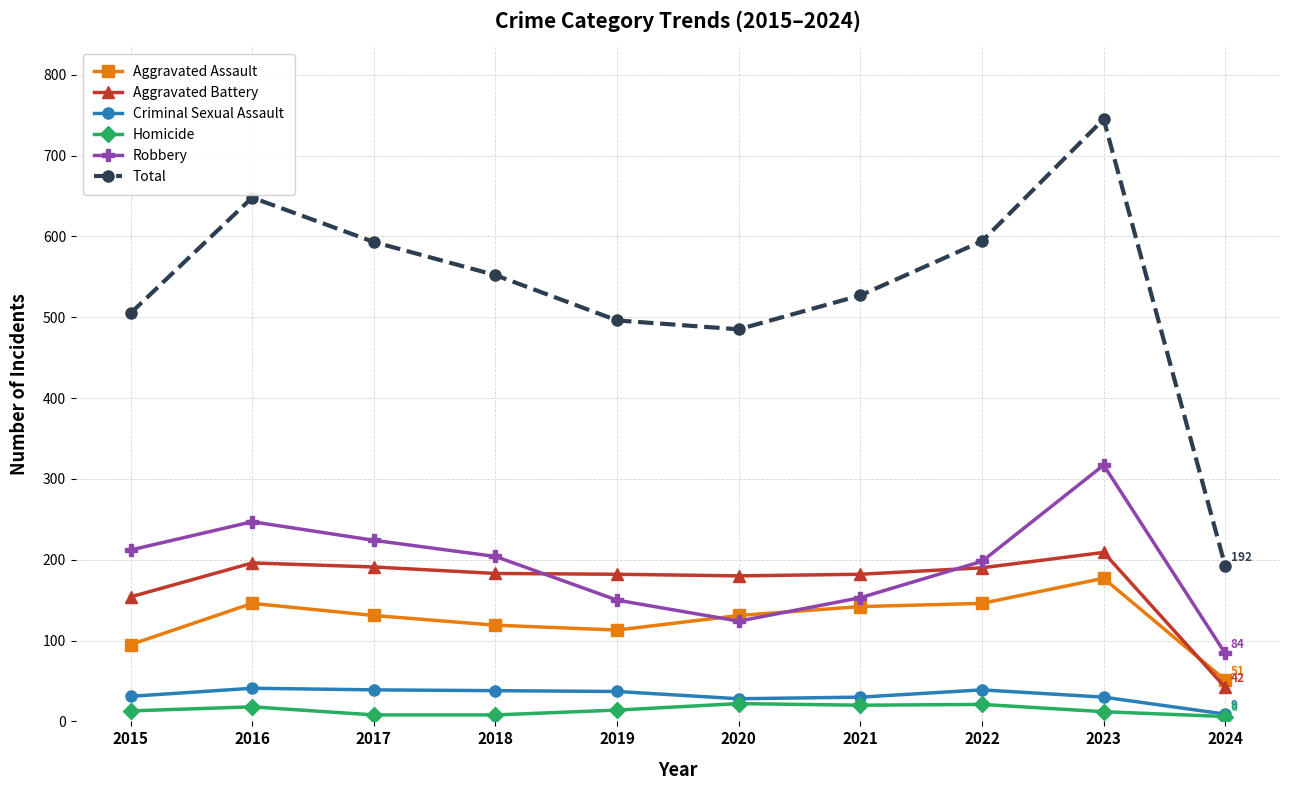

Which series has the largest range (max minus min)?

Total